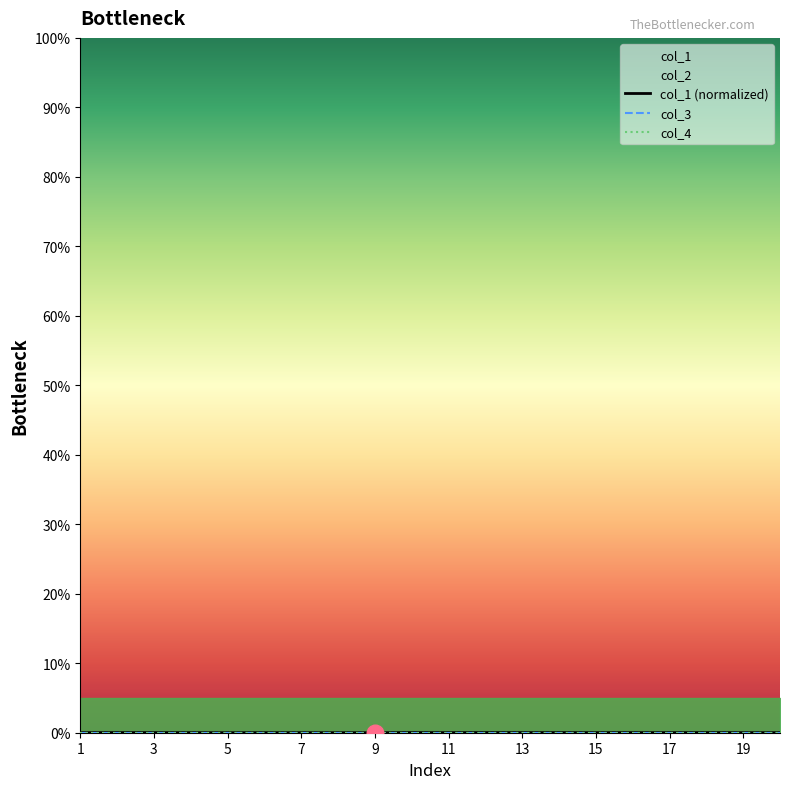

At how many categories does at least one series exceed 0?

19